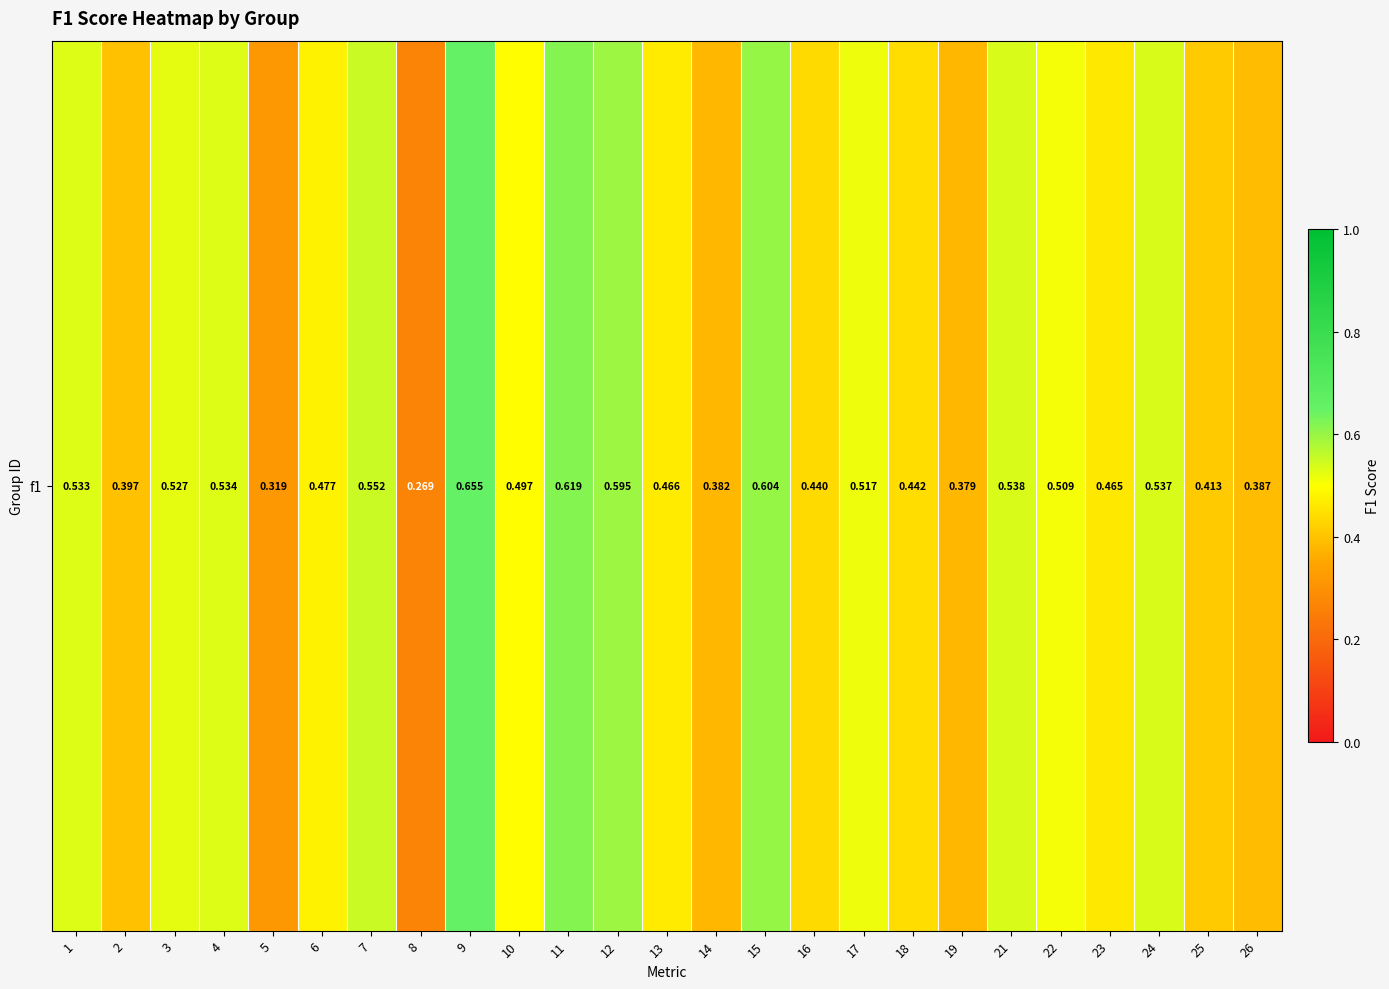

Rank the categories by value from highest to lowest.

9, 11, 15, 12, 7, 21, 24, 4, 1, 3, 17, 22, 10, 6, 13, 23, 18, 16, 25, 2, 26, 14, 19, 5, 8